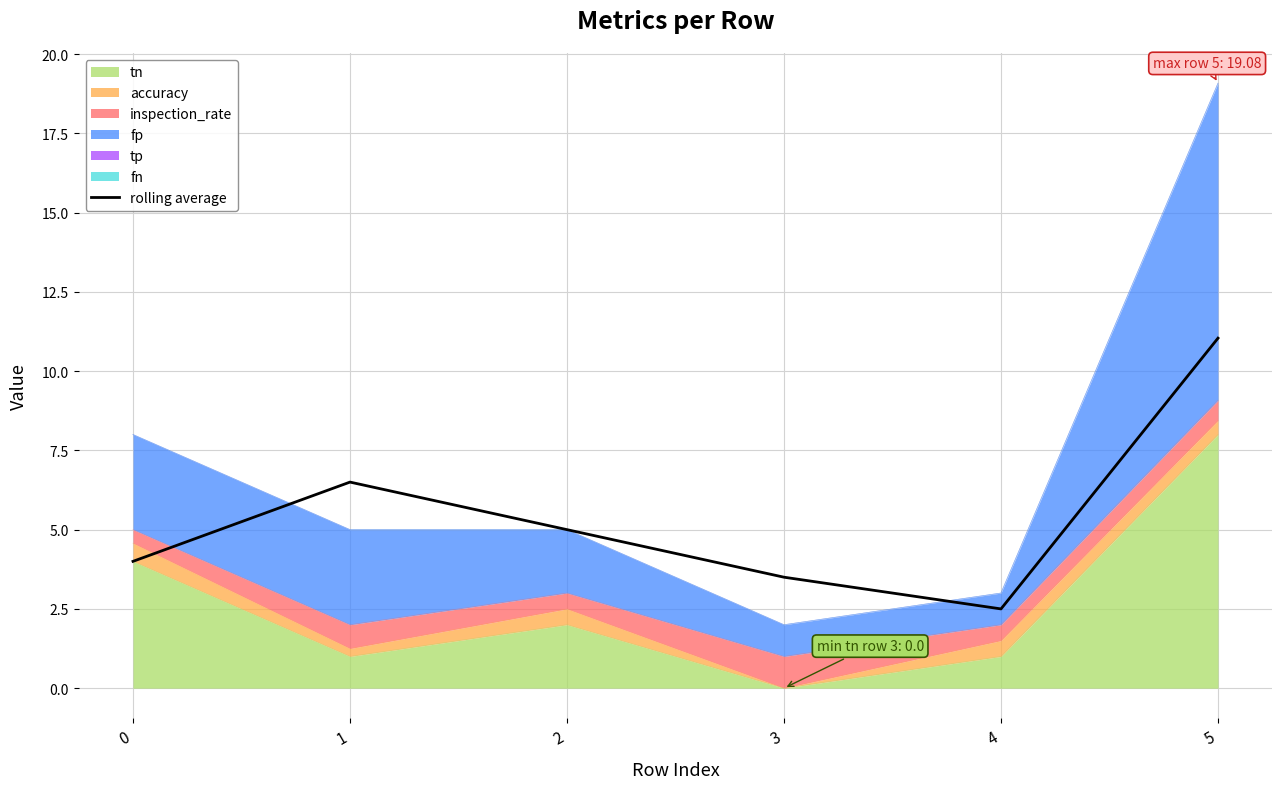

What is the approximate value at 1?

6.5